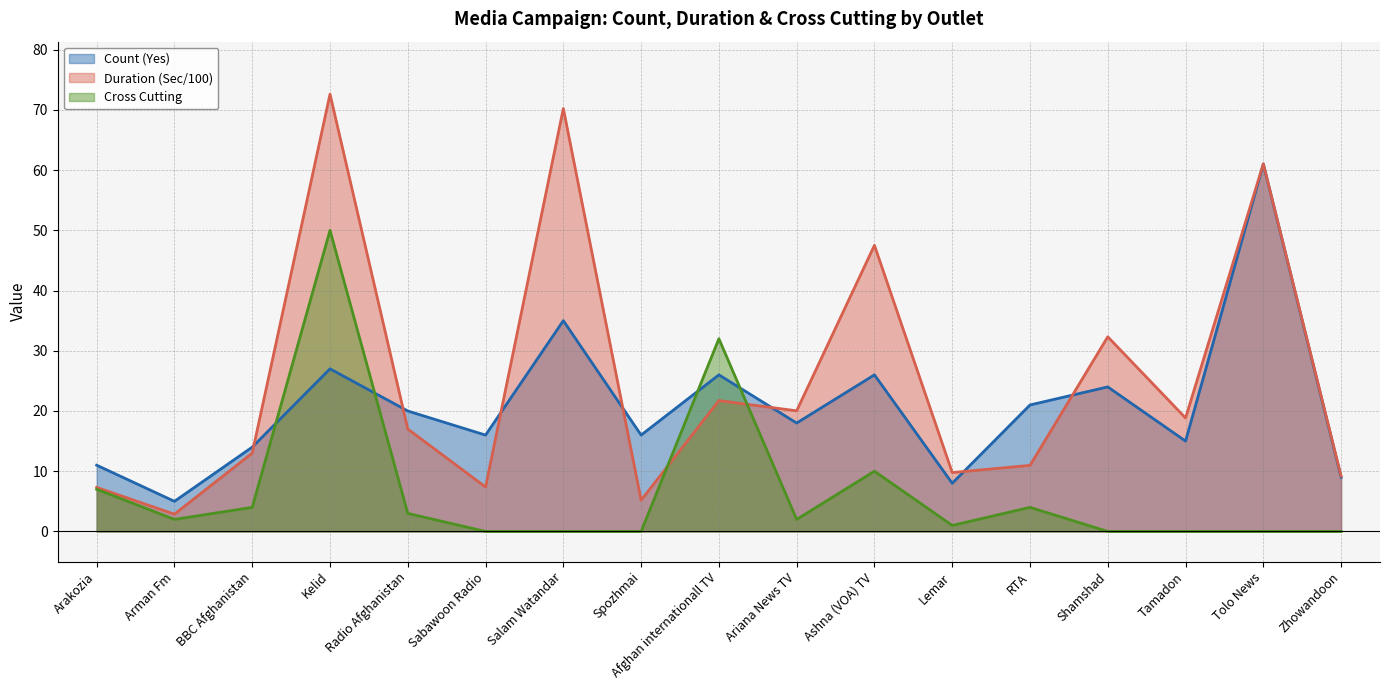

The value of Cross Cutting at Tolo News is 0.0. True or false?

True